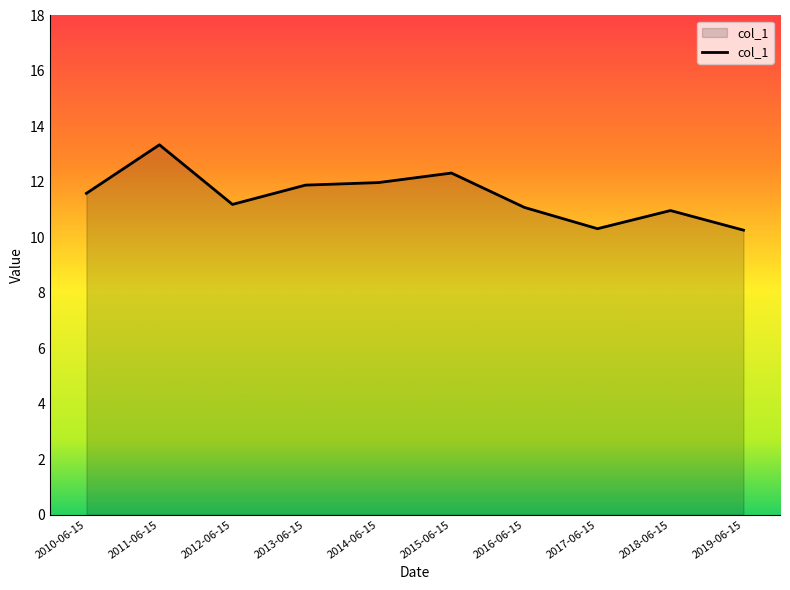

What value does the data have at 2016-06-15?

11.1